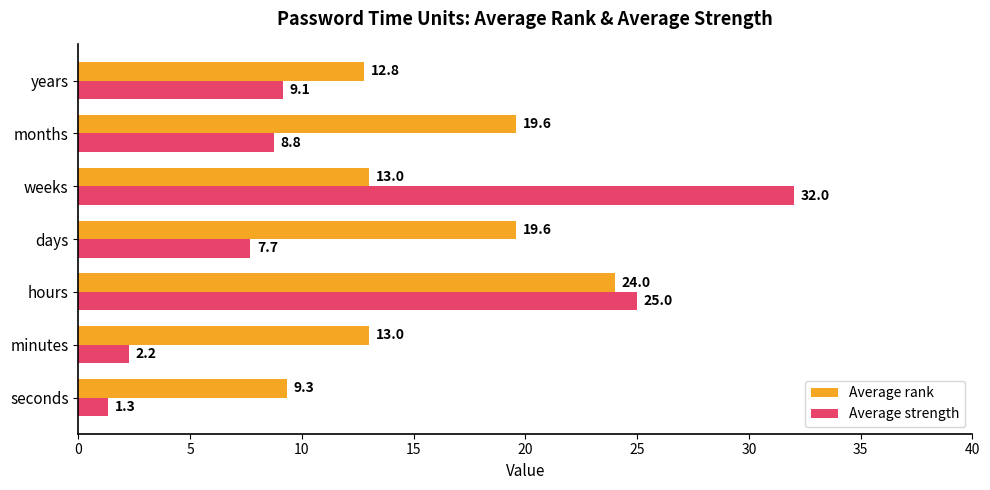

What value does the Average strength series have at seconds?

1.3